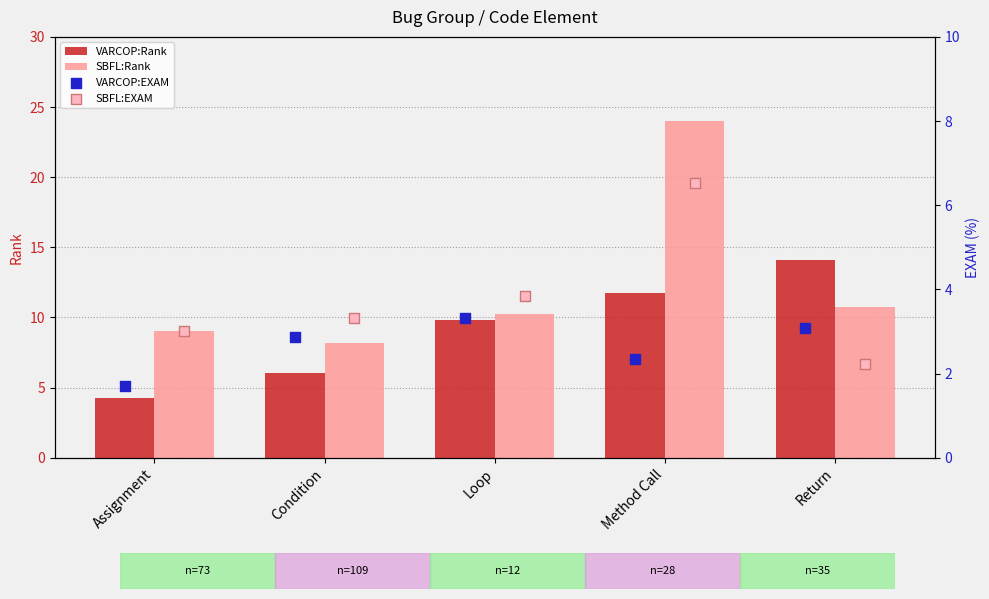

At how many categories does at least one series exceed 10?

3